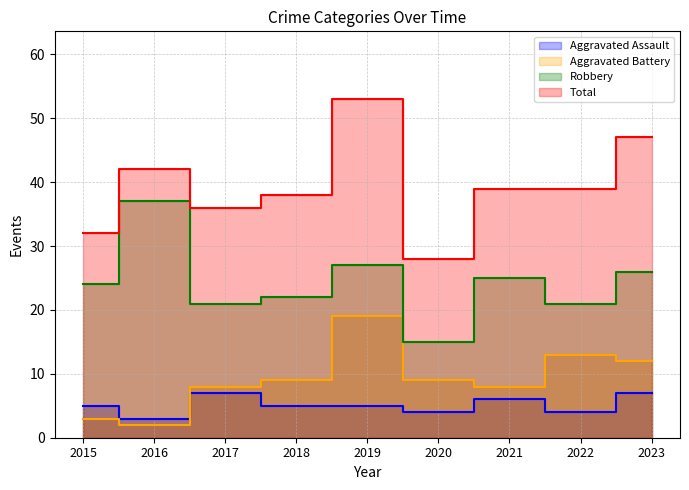

Which series changed the most between 2018 and 2023?

Total